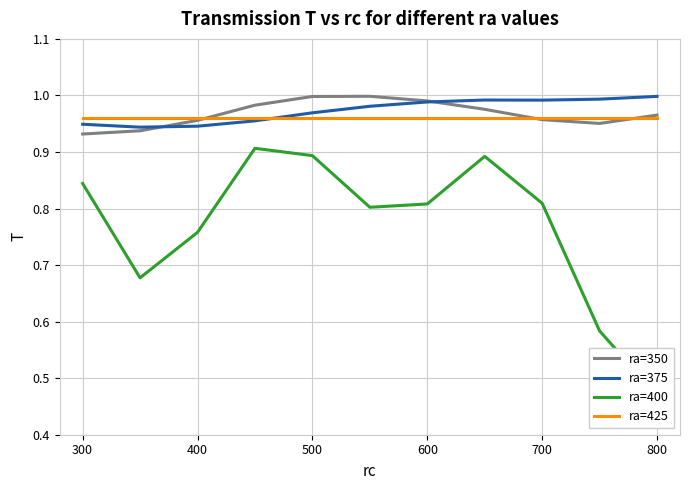

How many lines are shown in the chart?

4